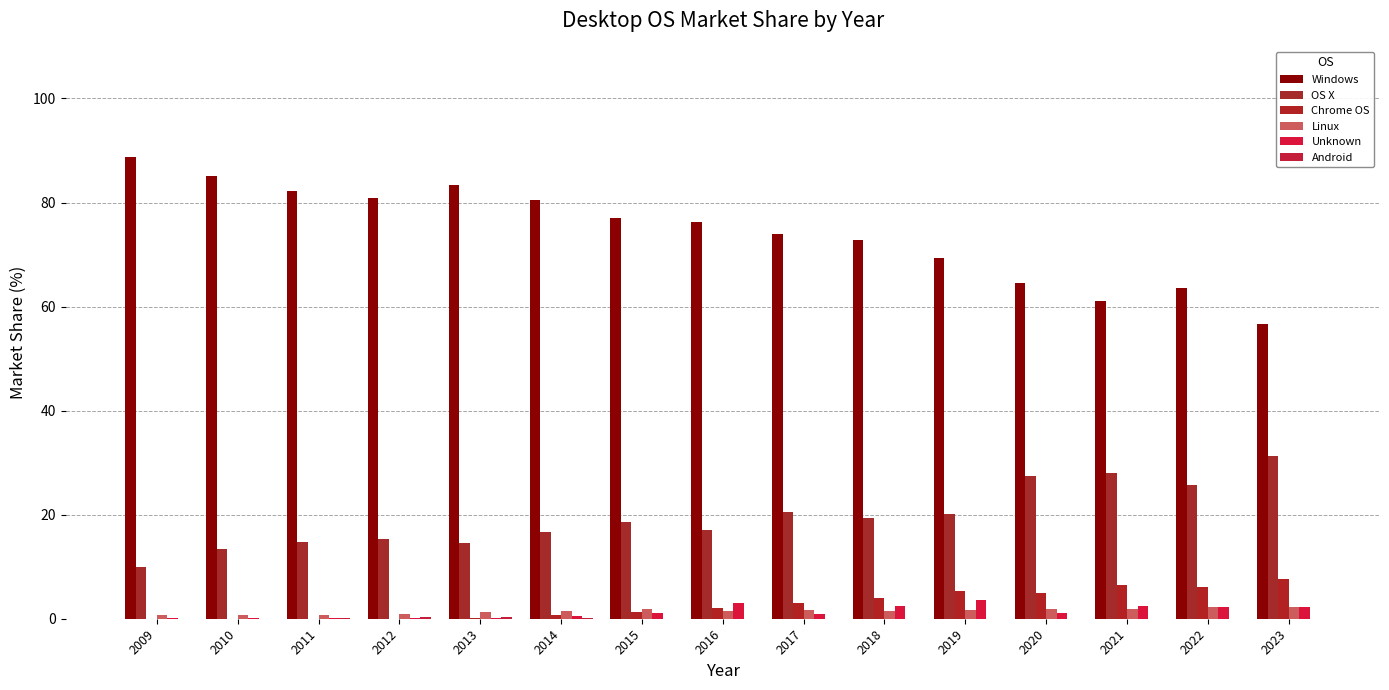

The OS X series shows 11.1 at 2022. True or false?

False